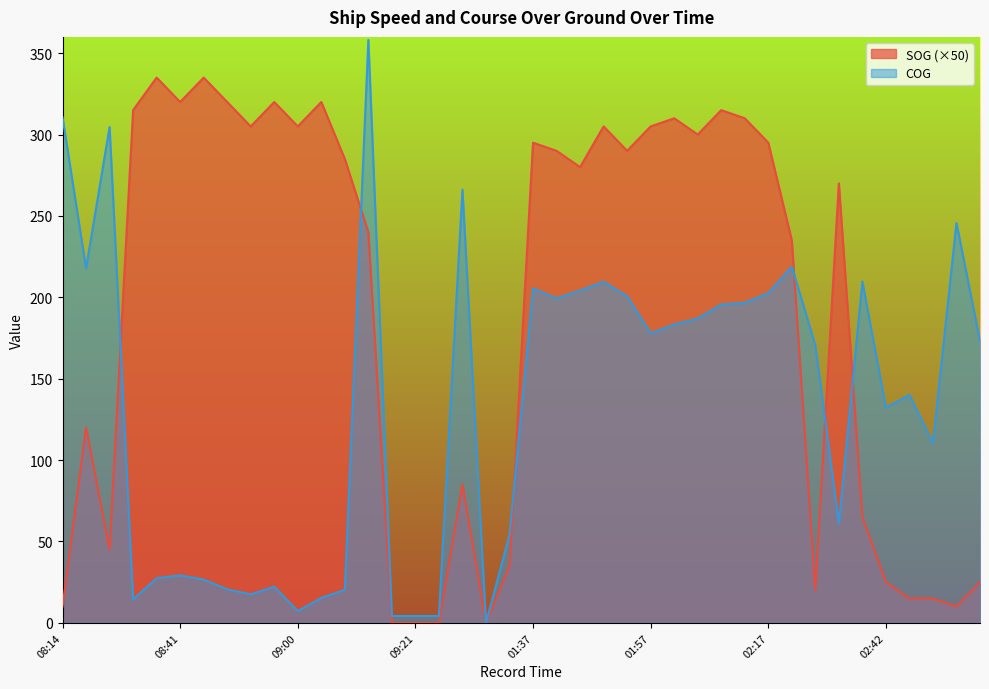

Reading left to right, transcribe all the data shown in this chart.

SOG: 10.0	120.0	45.0	315.0	335.0	320.0	335.0	320.0	305.0	320.0	305.0	320.0	285.0	240.0	0.0	0.0	0.0	85.0	0.0	35.0	295.0	290.0	280.0	305.0	290.0	305.0	310.0	300.0	315.0	310.0	295.0	235.0	20.0	270.0	65.0	25.0	15.0	15.0	10.0	25.0
COG: 310.6	217.9	304.6	14.4	27.4	29.2	26.6	20.6	17.5	22.2	7.2	15.3	20.3	358.1	4.2	4.2	4.2	266.1	0.0	54.0	205.5	199.3	204.2	209.5	200.6	177.9	183.3	187.0	195.6	196.6	202.6	218.9	170.5	61.1	209.7	132.2	140.1	110.4	245.7	173.1